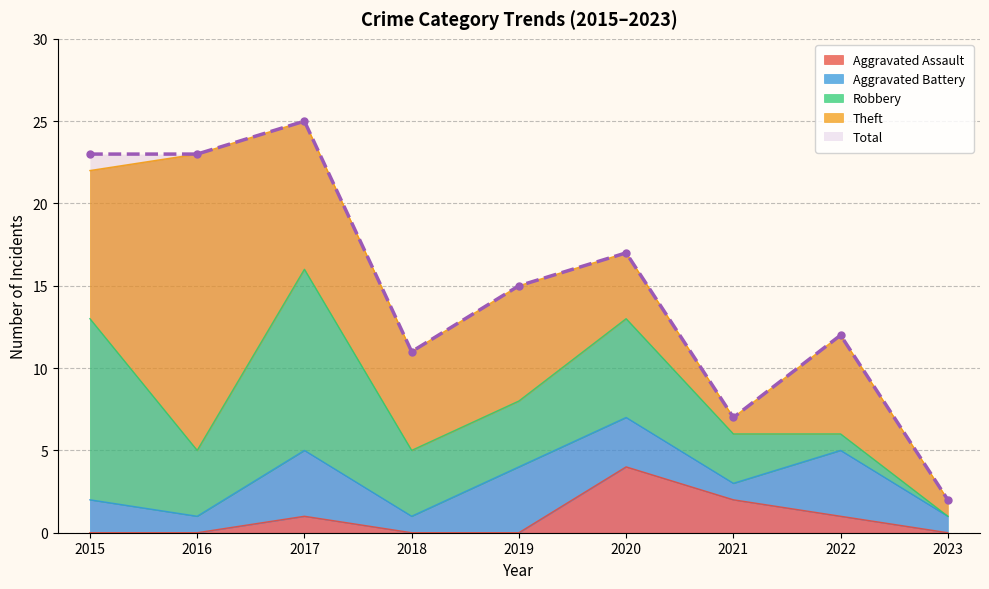

At which category is the sum across all series the highest?

2017